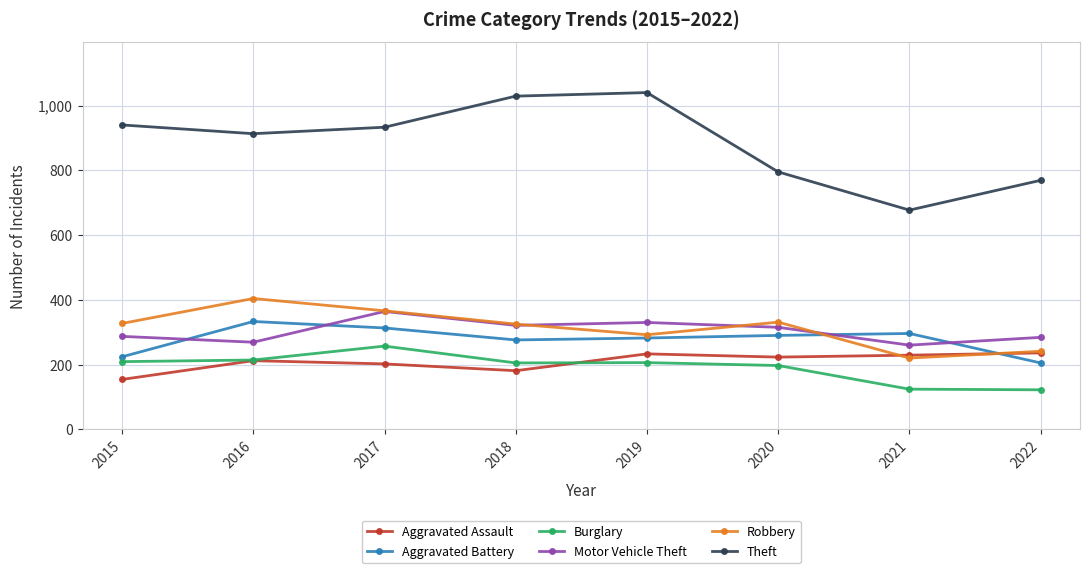

The Burglary series shows 209 at 2015. True or false?

True